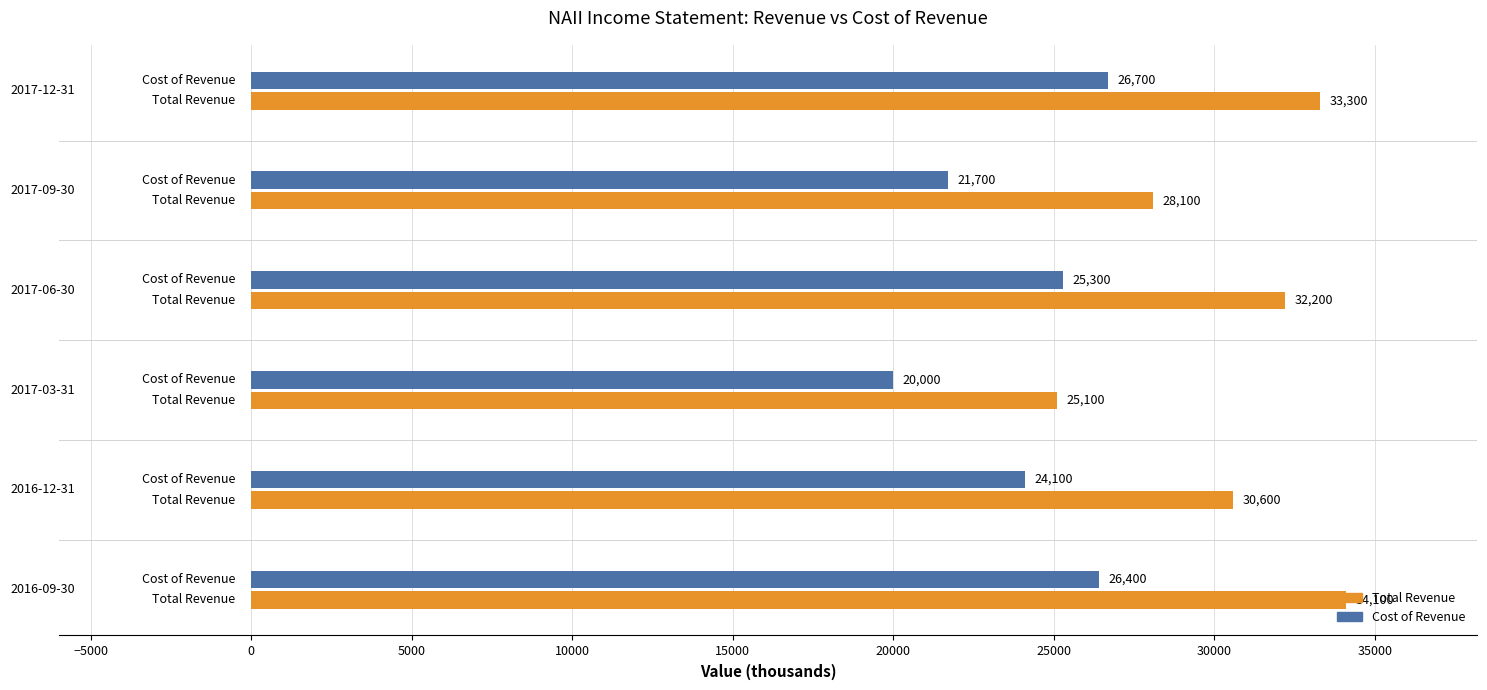

List the series in order of their peak value, highest first.

Total Revenue, Cost of Revenue